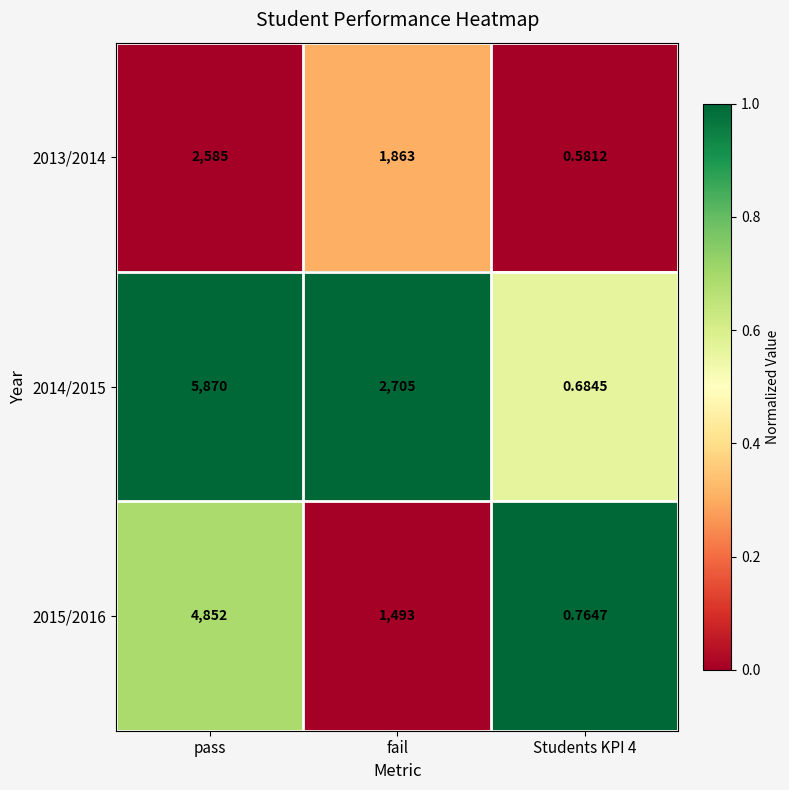

Which series has the largest total across all categories?

2014/2015